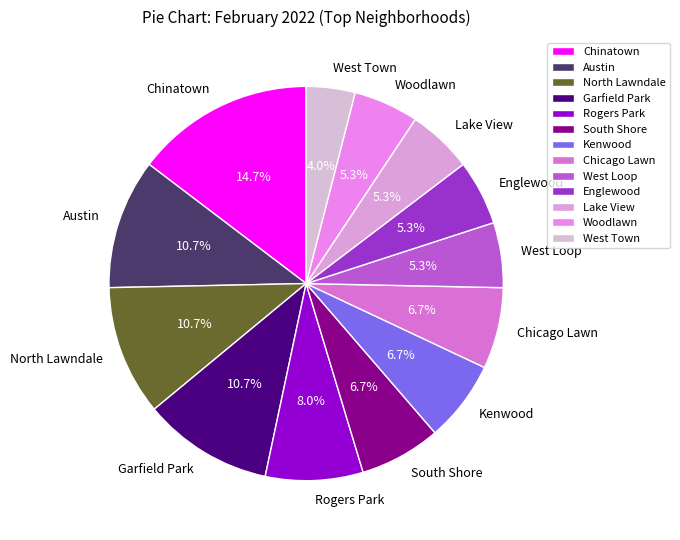

Which has a higher value, Chinatown or Woodlawn?

Chinatown